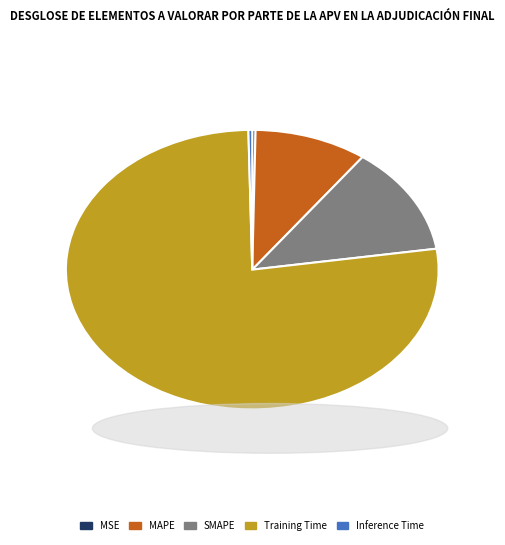

Does Training Time represent more than half of the total?

Yes